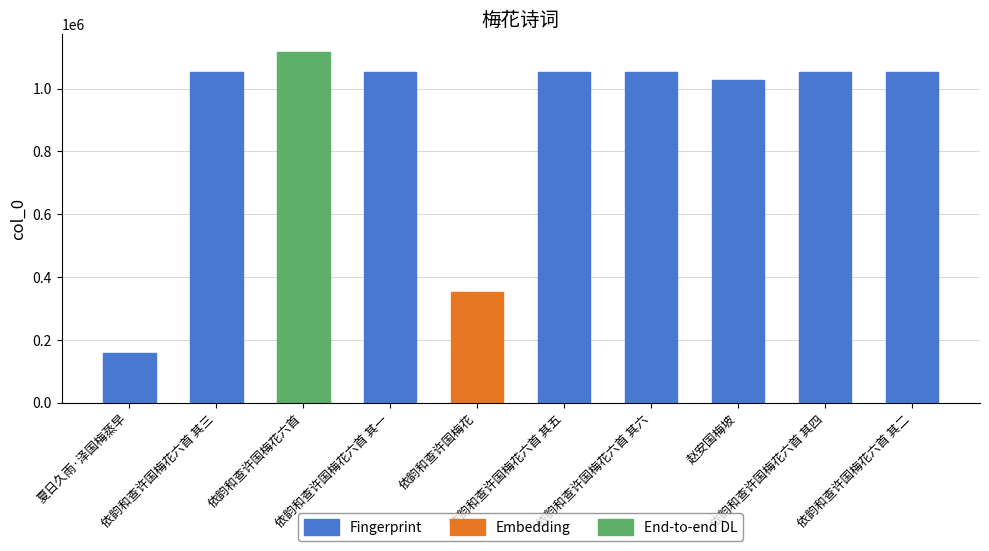

What is the ratio of the value at 夏日久雨·泽国梅蒸早 to the value at 依韵和查许国梅花六首 其四?

0.2